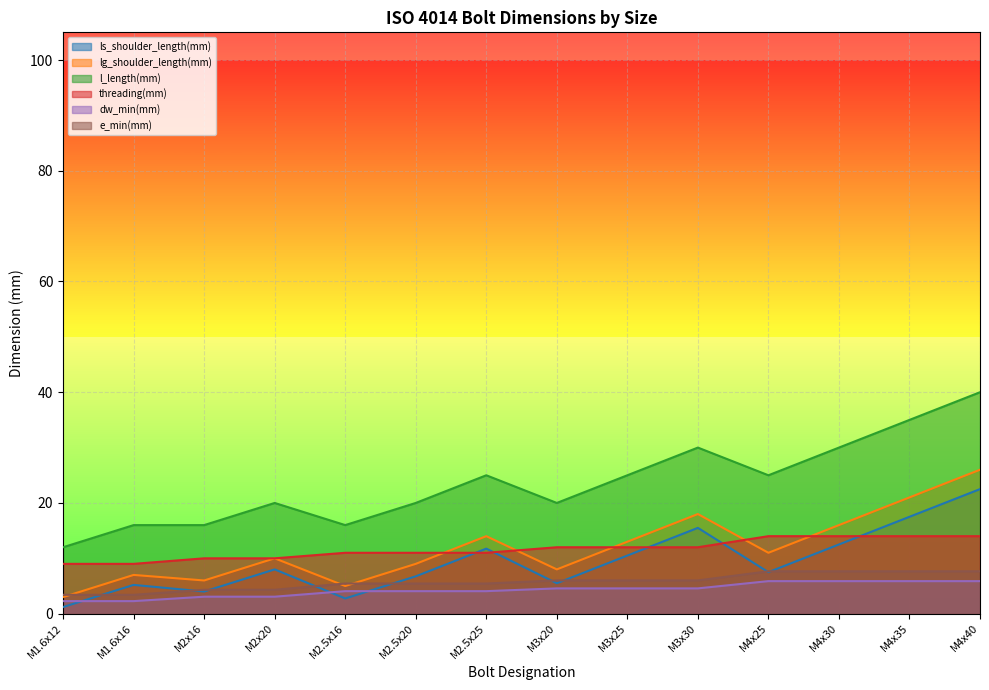

The threading(mm) series shows 9.0 at M1.6x16. True or false?

True